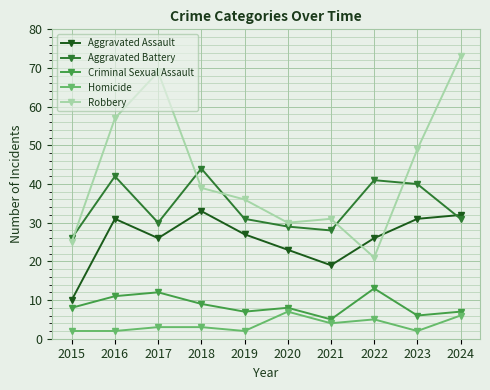

True or false: Aggravated Assault and Robbery cross at least once.

True